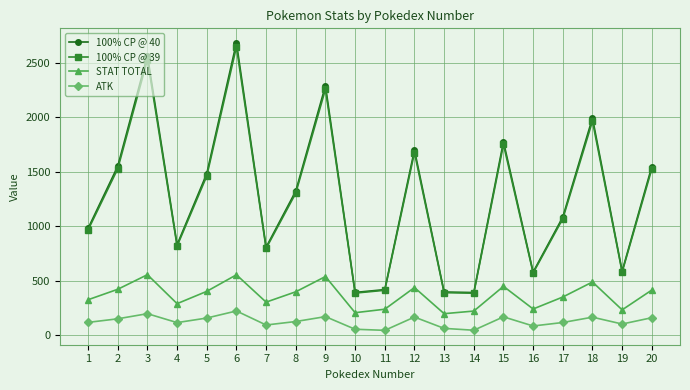

Does the chart have visible grid lines?

Yes